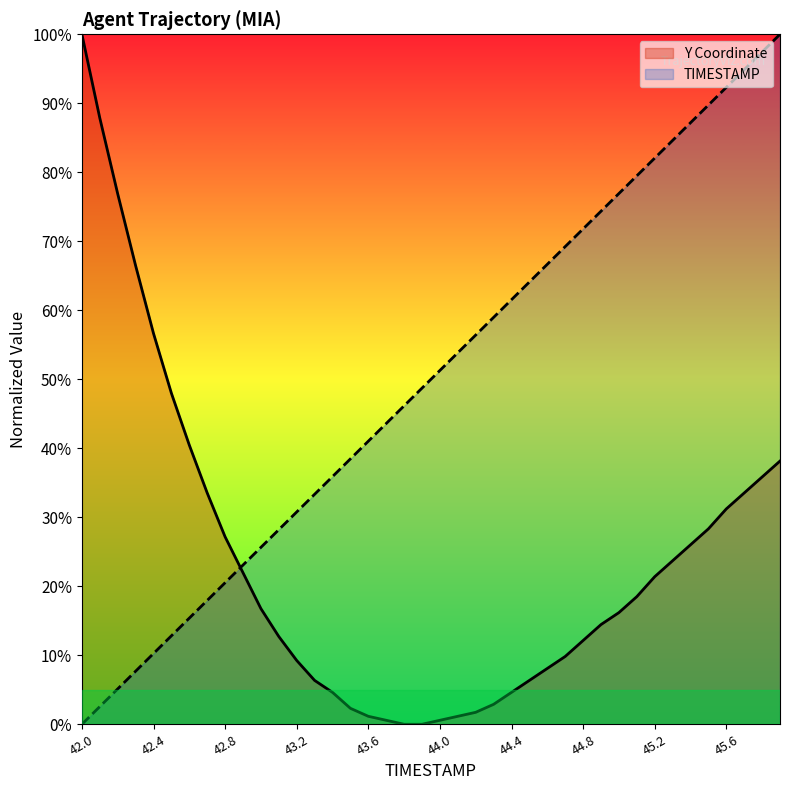

What is the total value across all series at 45.6?

123.5